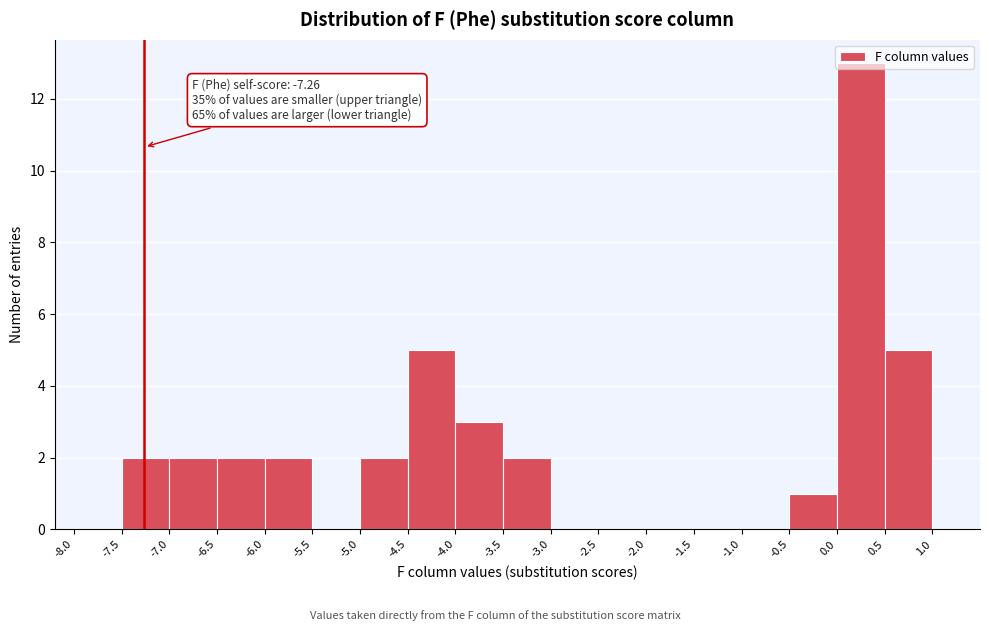

Which range on the x-axis has the tallest bar?

0.0 to 0.5